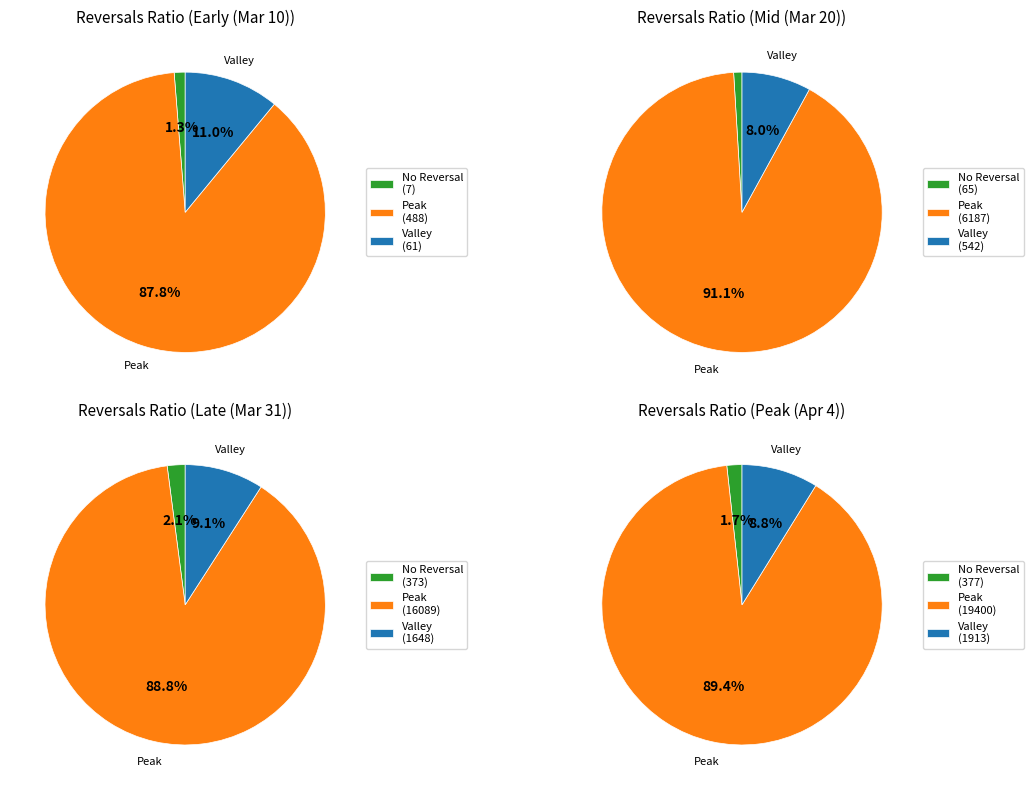

What portion of the pie excludes 7?

100.0%